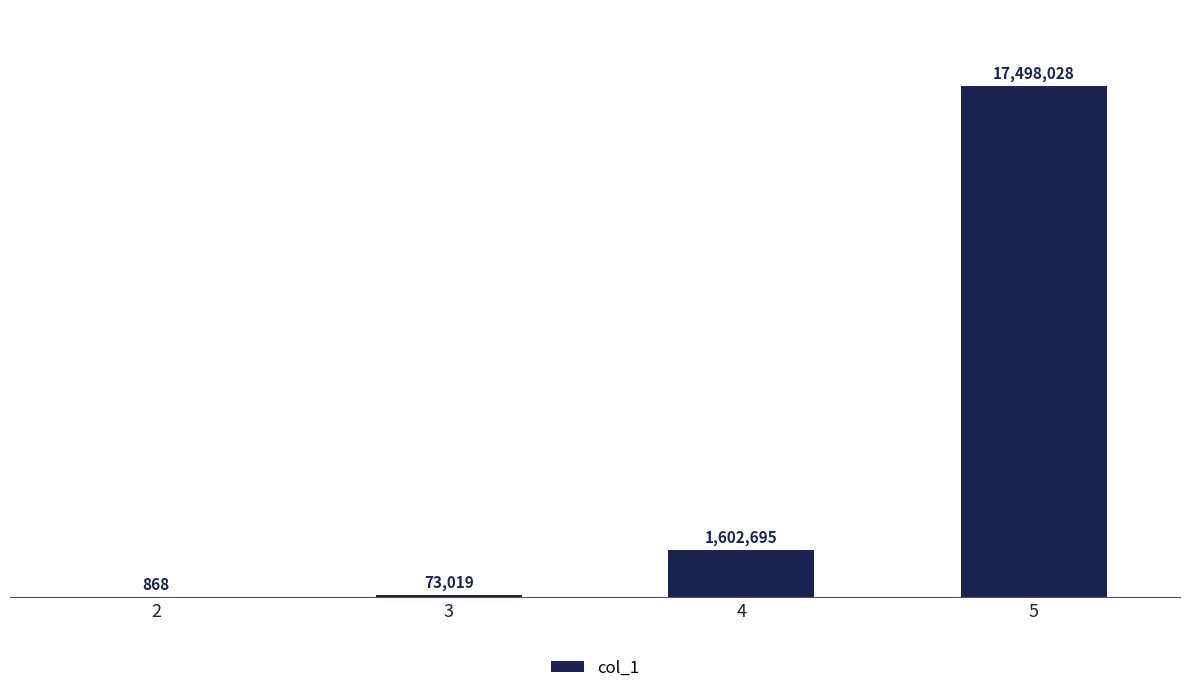

What is the sum of all values?

19174610